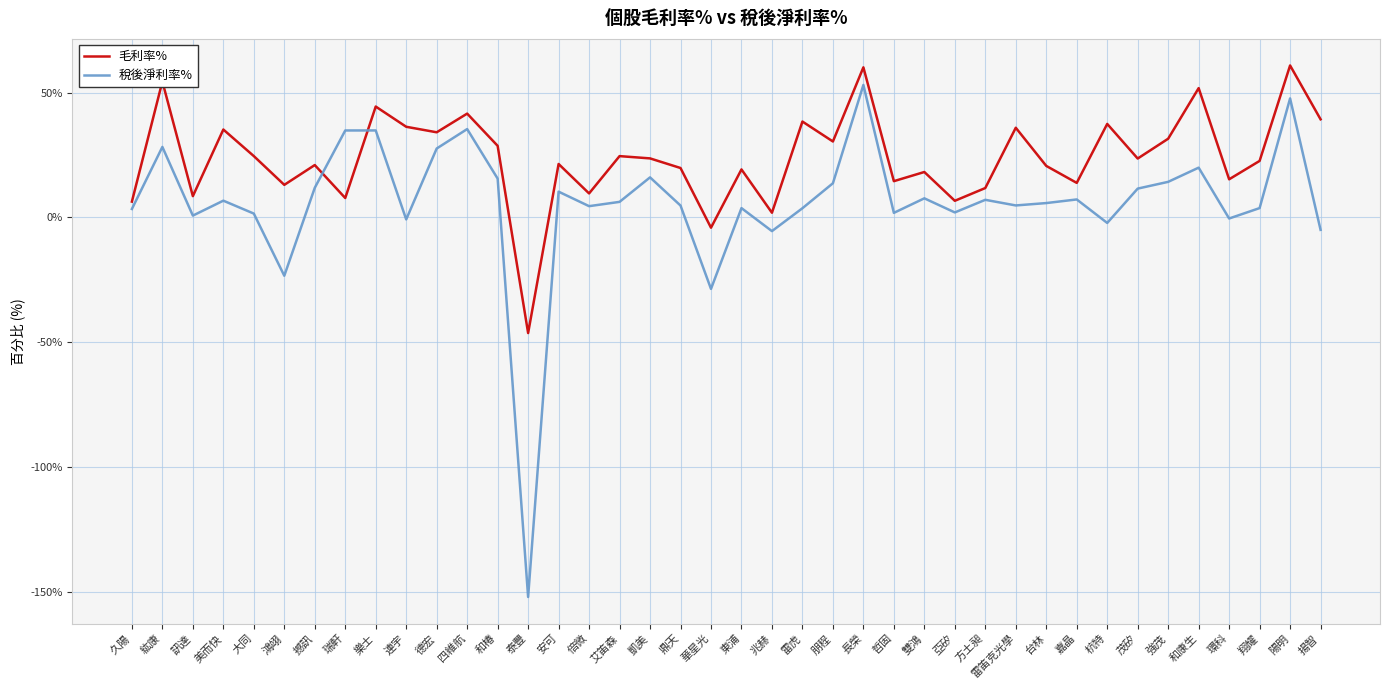

What value does the 毛利率% series have at 艾笛森?

24.6